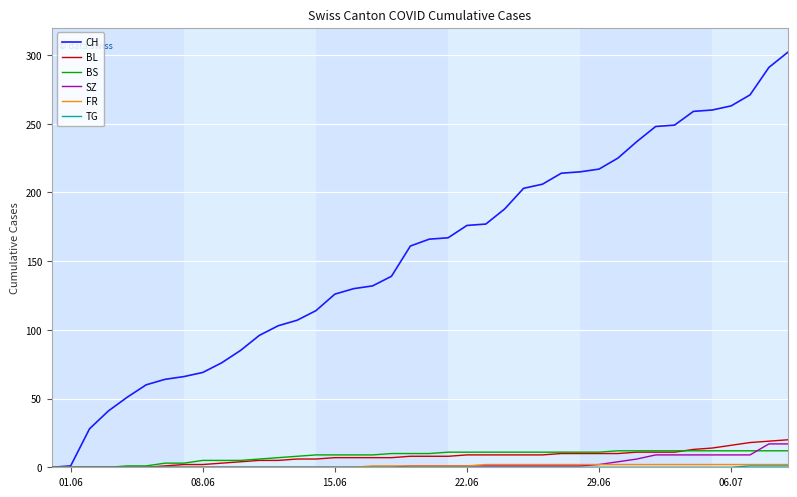

What is the maximum value for SZ?

17